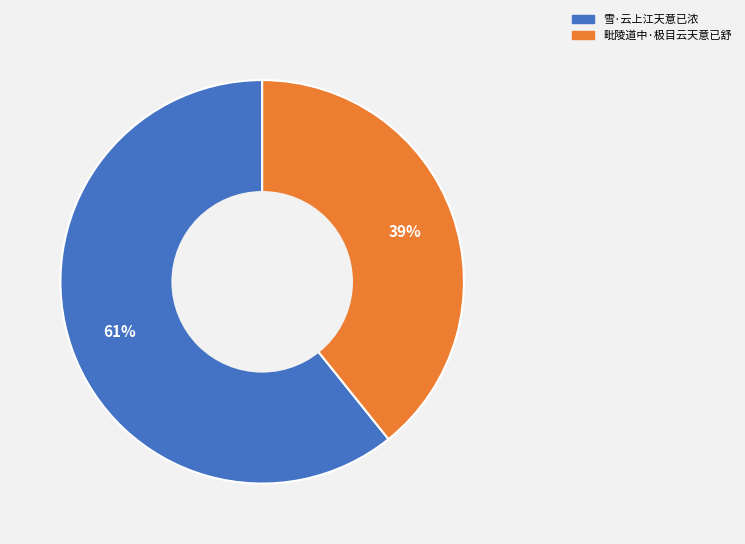

Which category accounts for the majority?

雪·云上江天意已浓